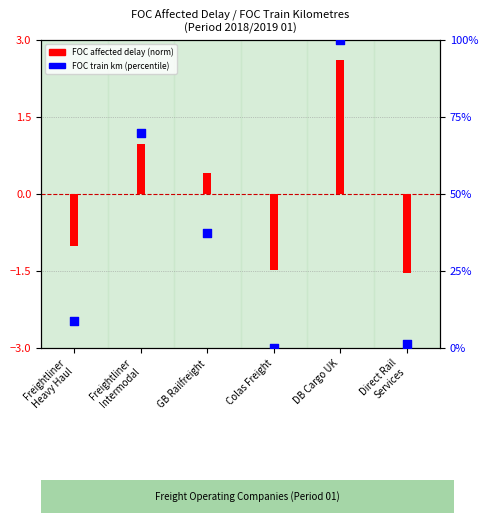

At how many categories does at least one series exceed 61?

2